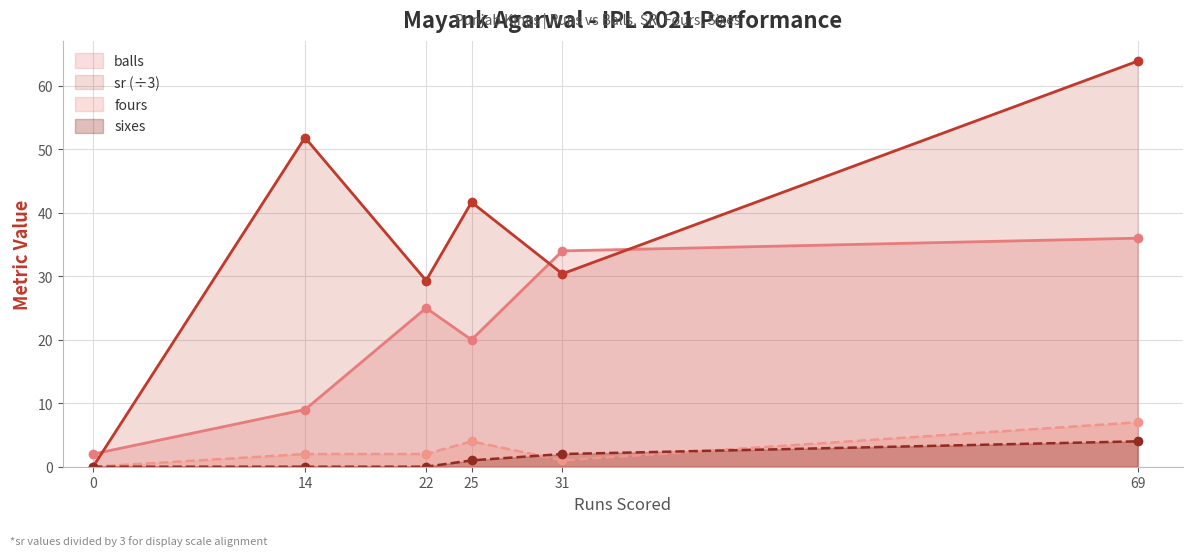

How many interior local valleys does the fours series have?

1